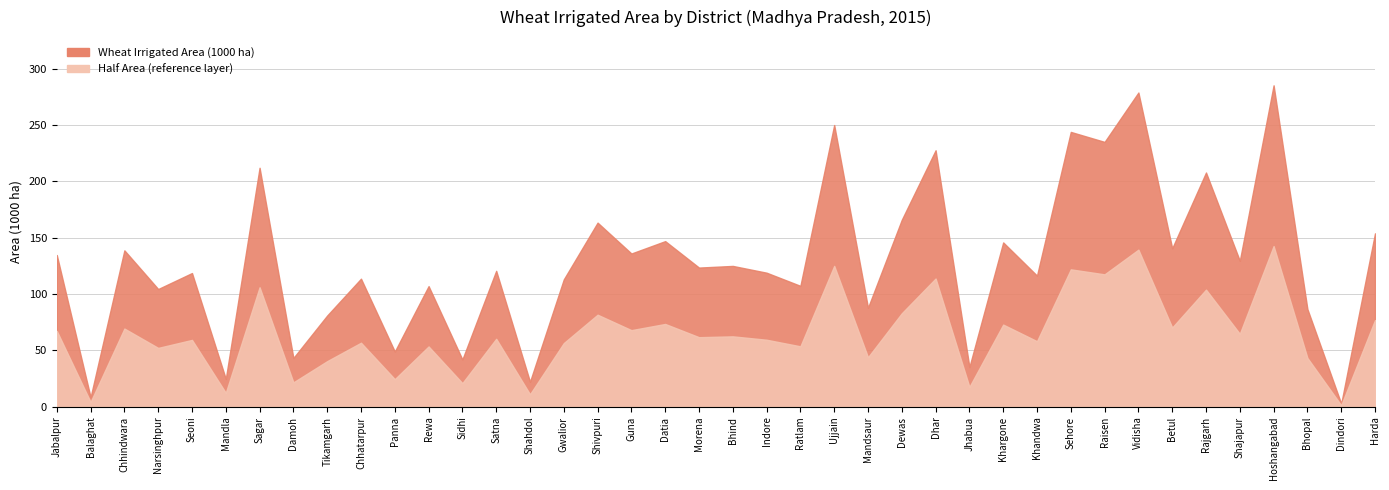

True or false: Wheat Irrigated Area (1000 ha) and Half Area (reference layer) intersect in this chart.

False